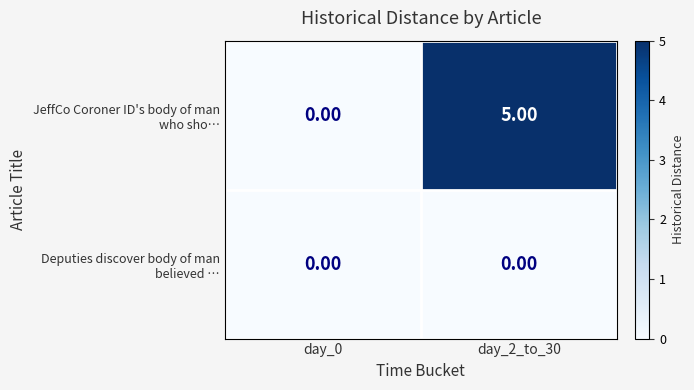

How many categories are shown in the chart?

2